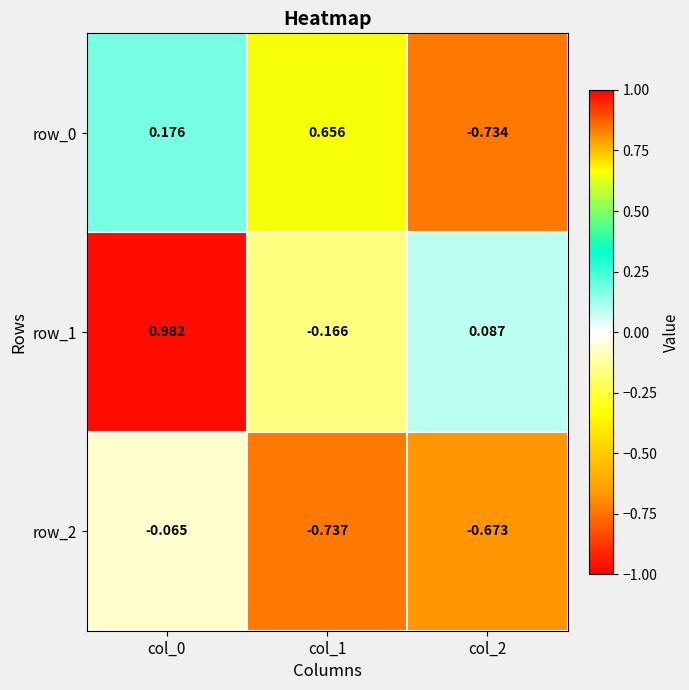

What is the sum of the row_0 values at col_0 and col_2?

-0.6